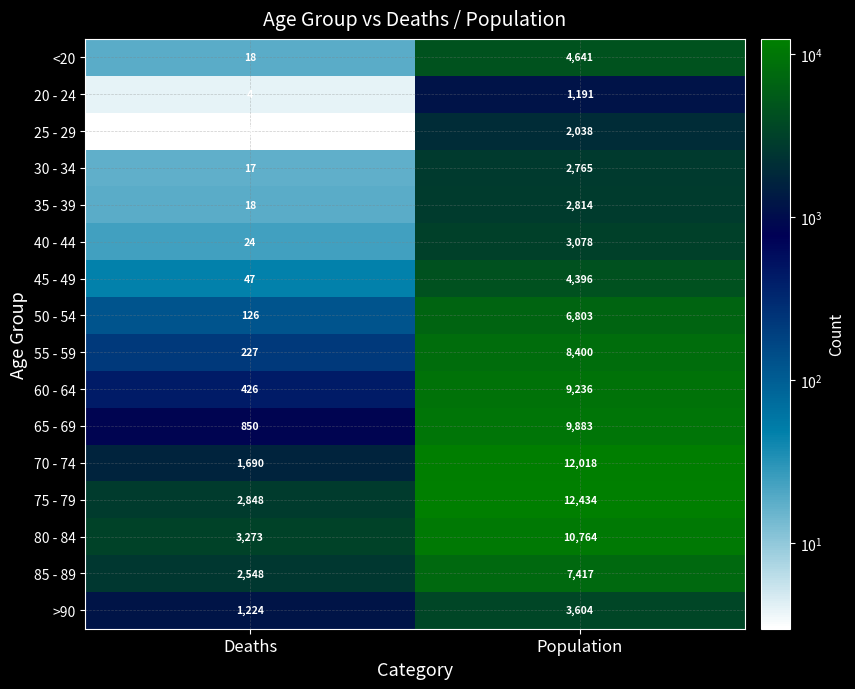

The 50 - 54 series shows 126 at Deaths. True or false?

True